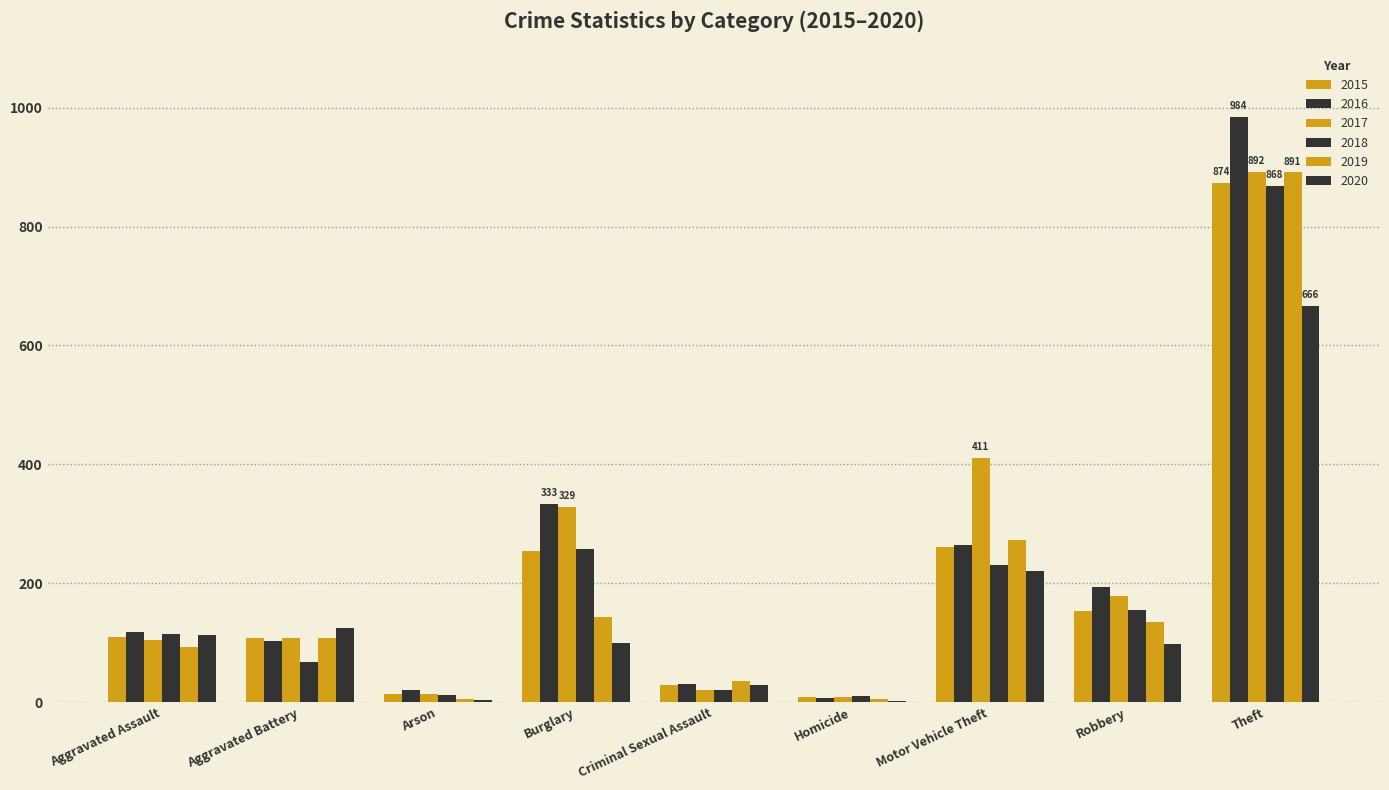

What is the lowest value of the 2020 series?

2